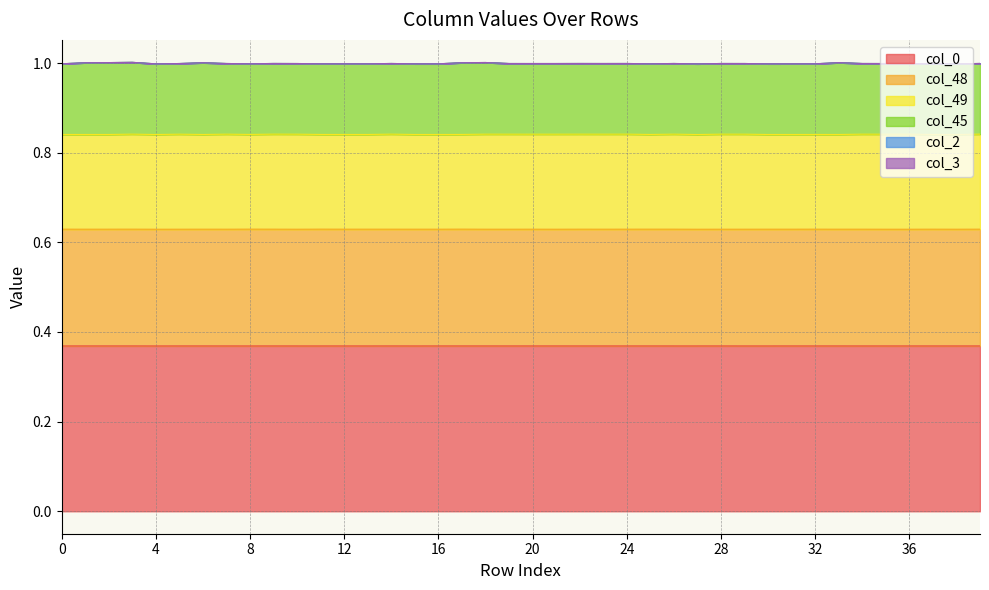

Where is the first local maximum for col_0?

1